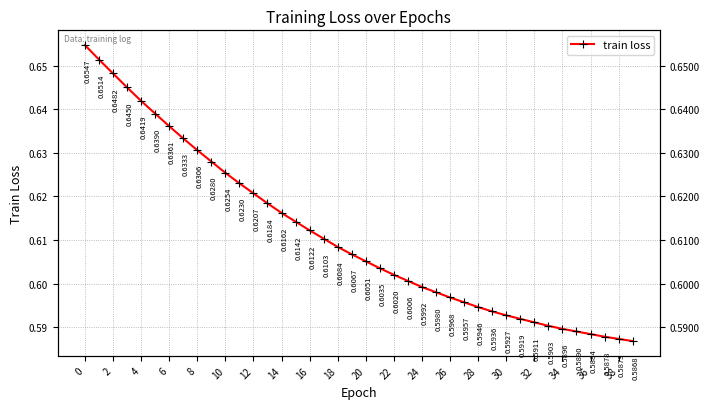

Is it true that the value at 16 is 0.2?

False